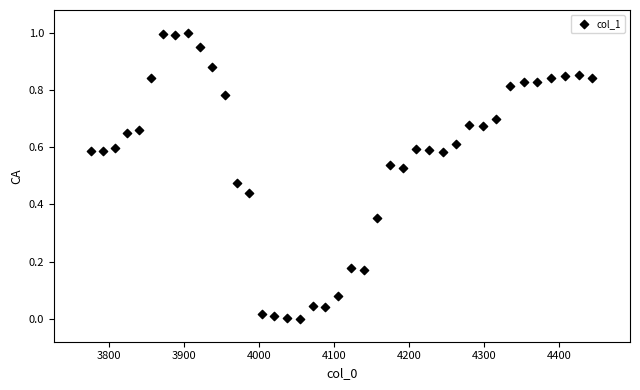

What is the range of X values (max minus min)?

667.4